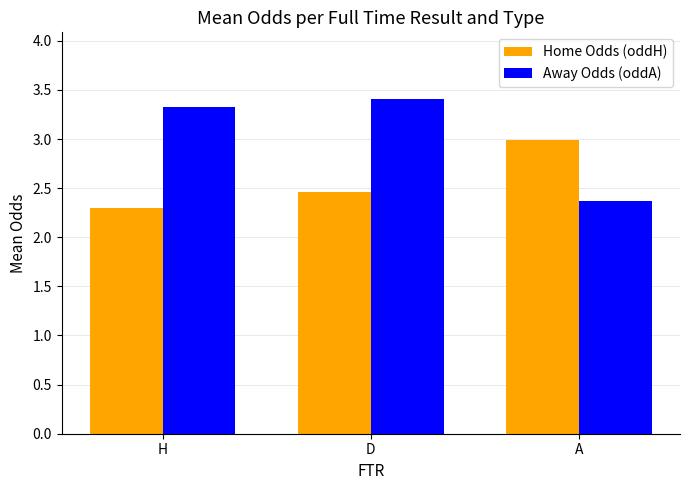

What is the difference between the Home Odds (oddH) values at H and D?

0.2